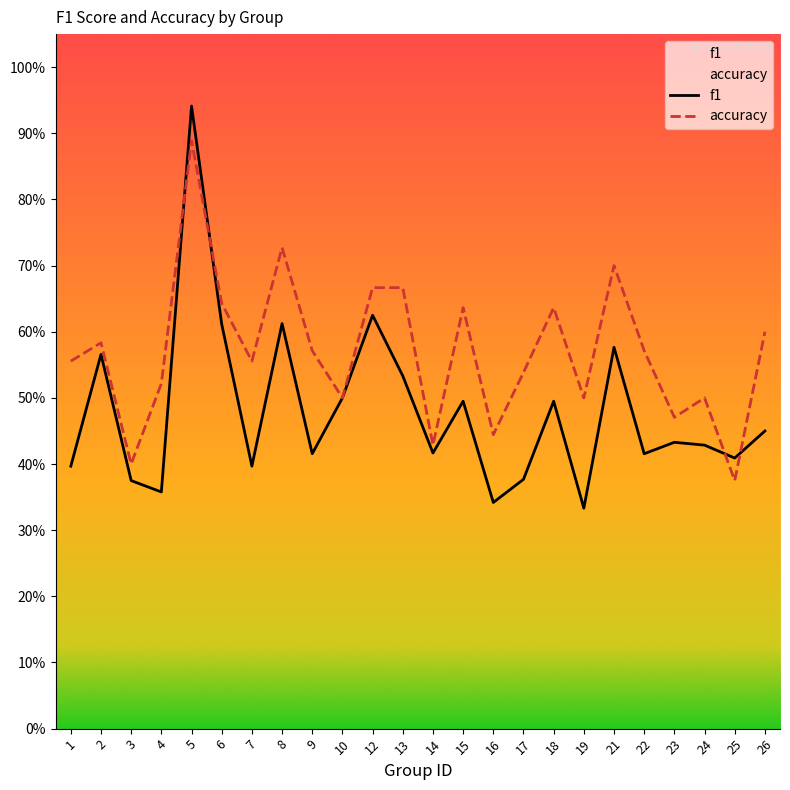

In accuracy, how many points are higher than both neighbors (excluding endpoints)?

7